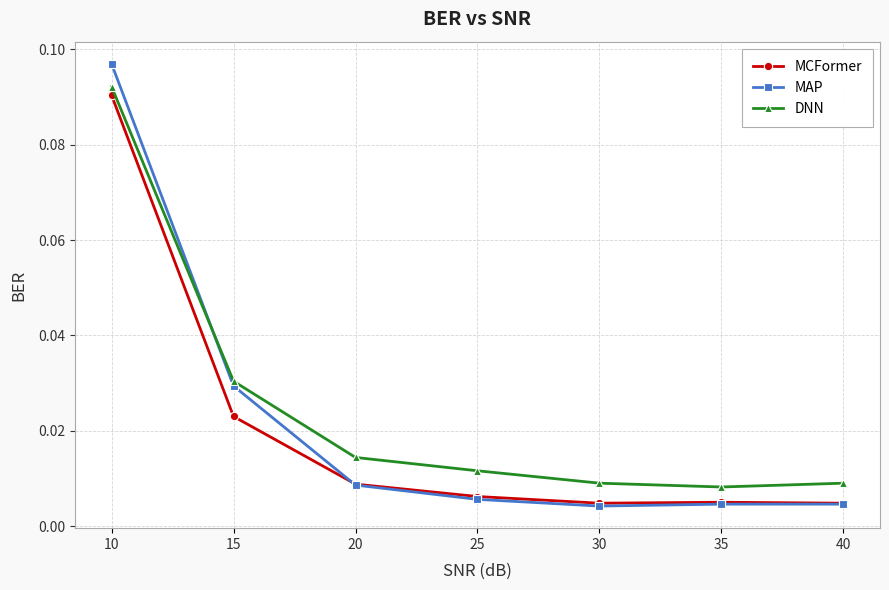

Which category has the highest value in the MAP series?

10